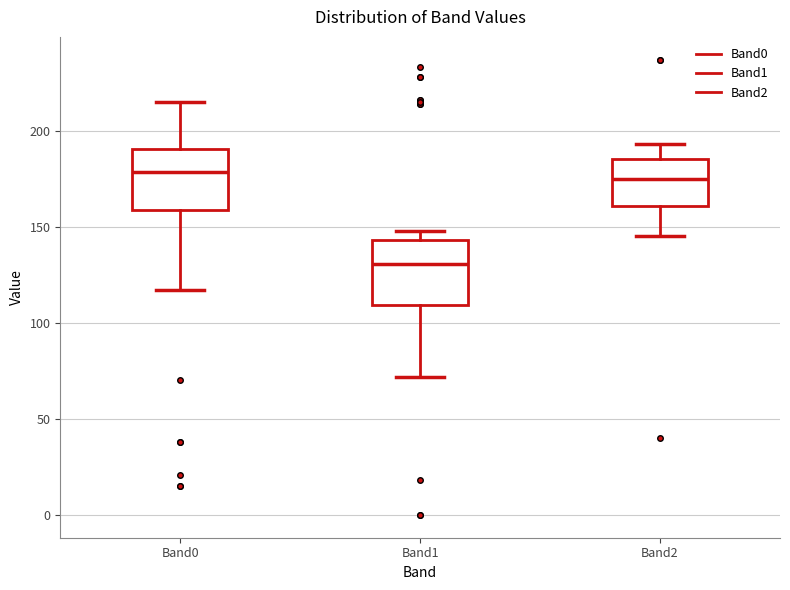

Where does the upper whisker of the box for Band0 end on the y-axis? The values are not printed on the chart, so give them approximately, as read against the axis.

215